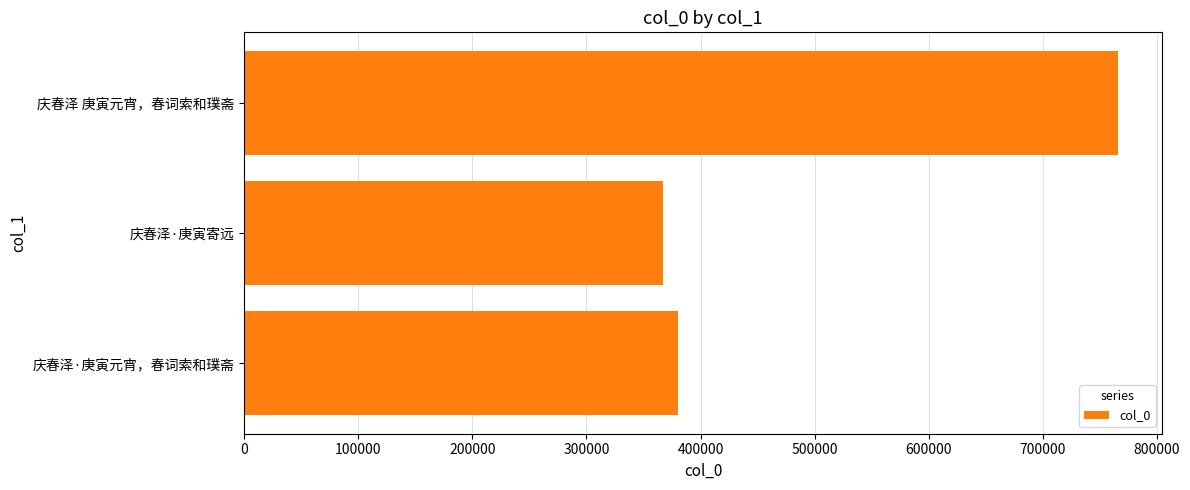

What is the change in value from 庆春泽·庚寅寄远 to 庆春泽 庚寅元宵，春词索和璞斋?

+399097